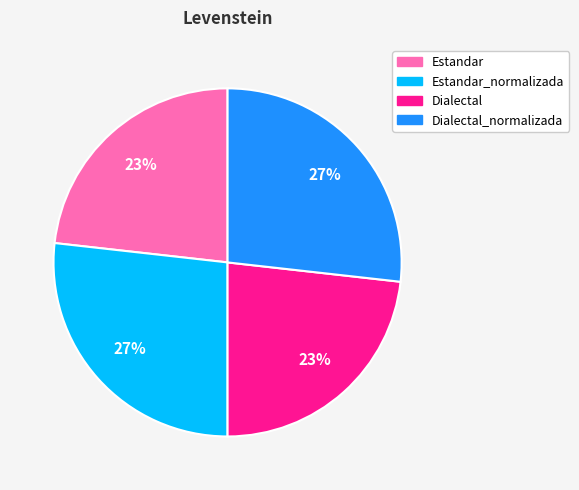

Is there any slice that represents more than half of the pie?

No